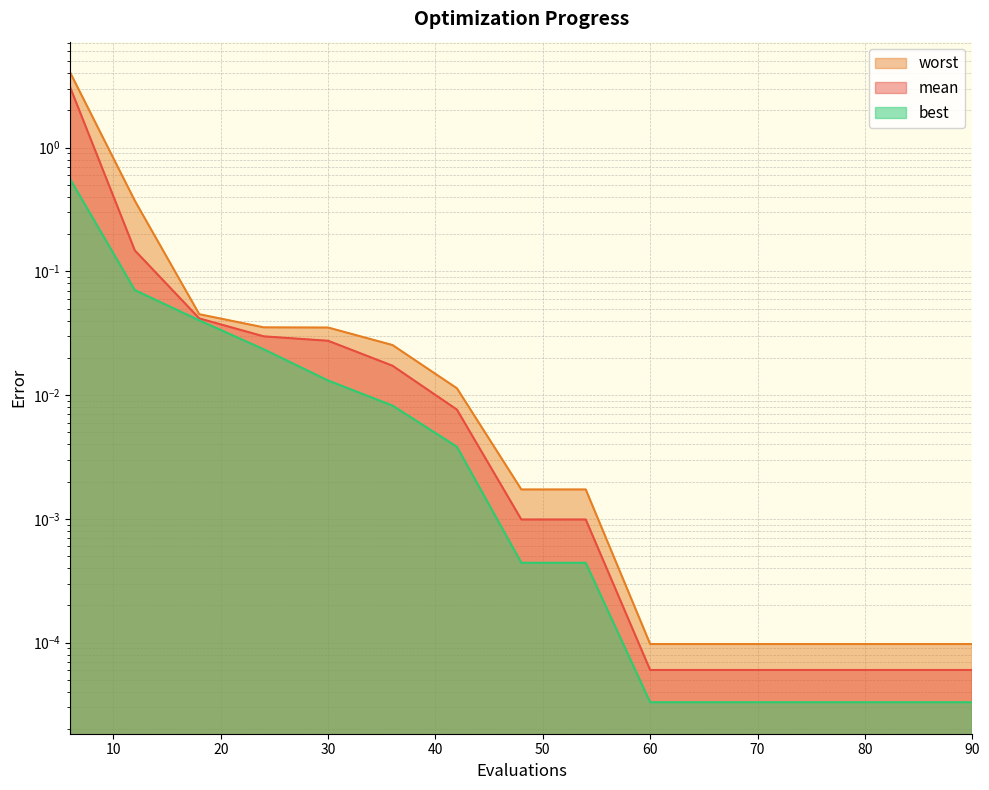

At how many categories does at least one series exceed 3?

1